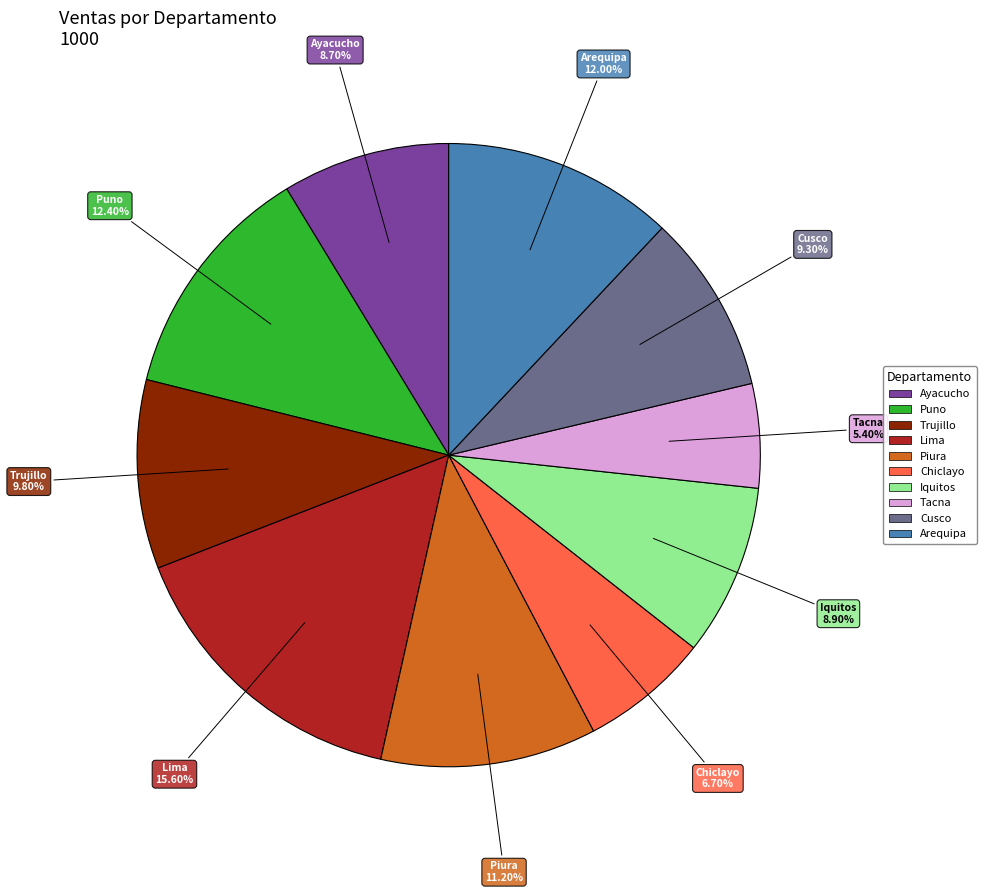

What is the ratio of the value at Cusco to the value at Iquitos?

1.0